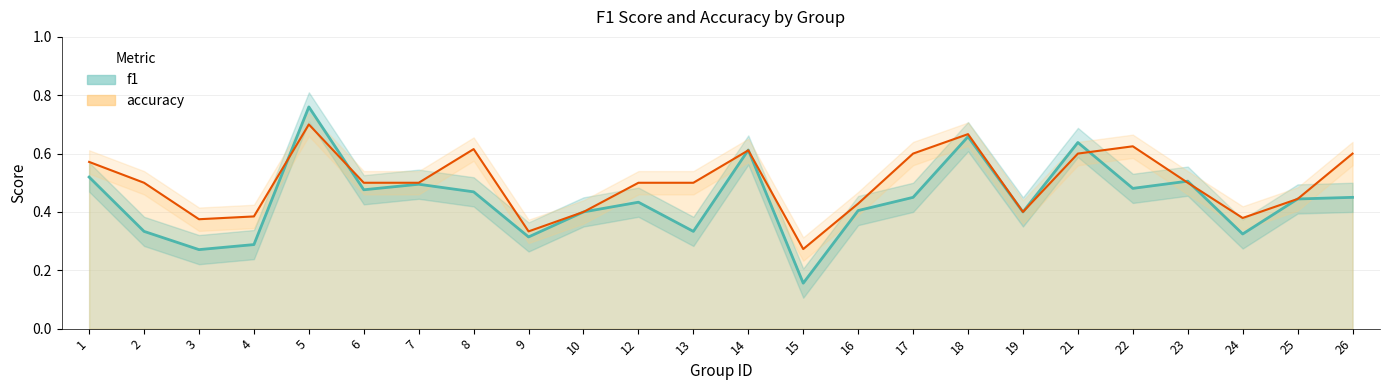

What value does the accuracy series have at 16?

0.4